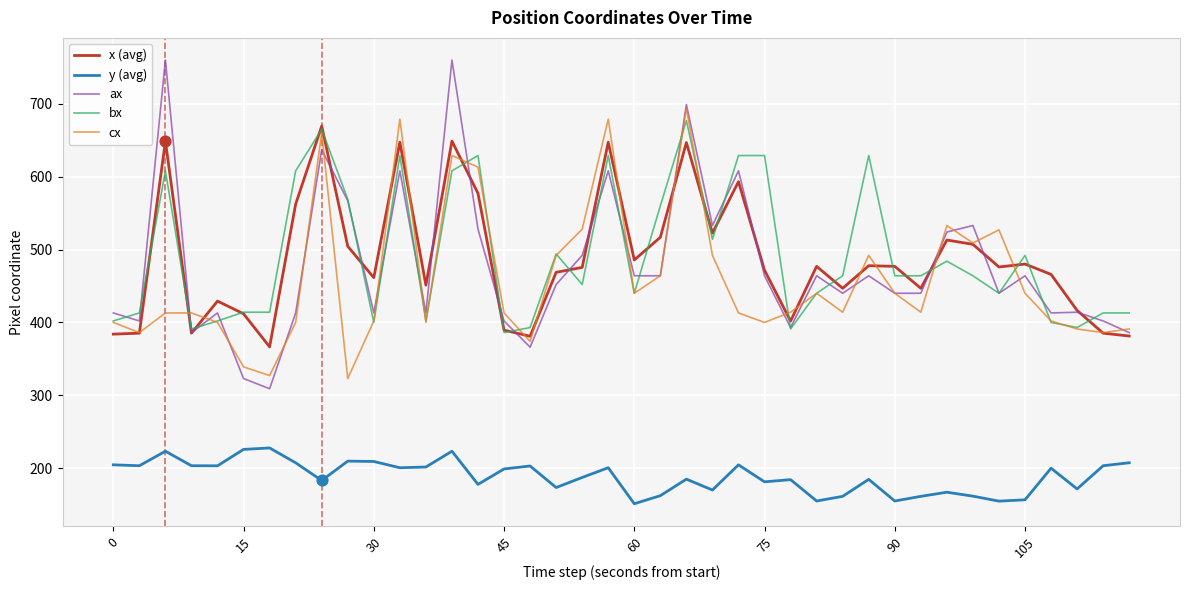

What is the maximum value for bx?

677.0